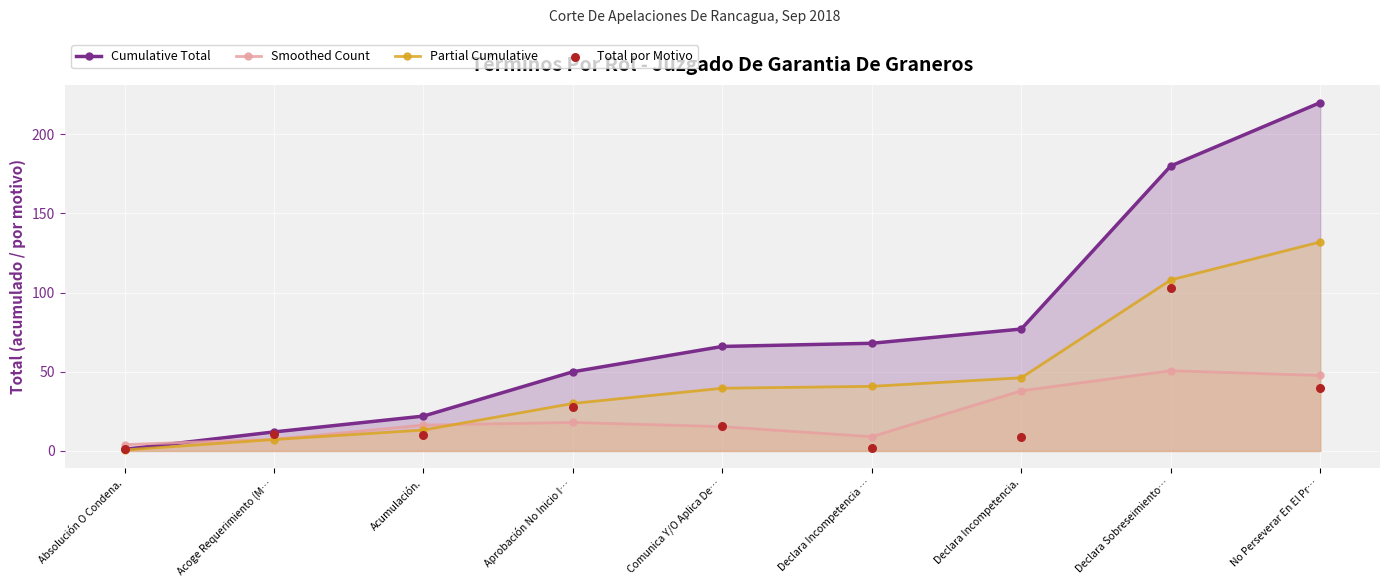

Which series has the widest spread of Y values?

Cumulative Total